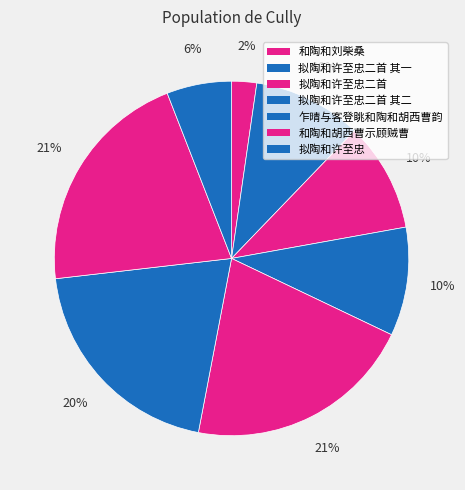

Count the number of slices in the pie.

8